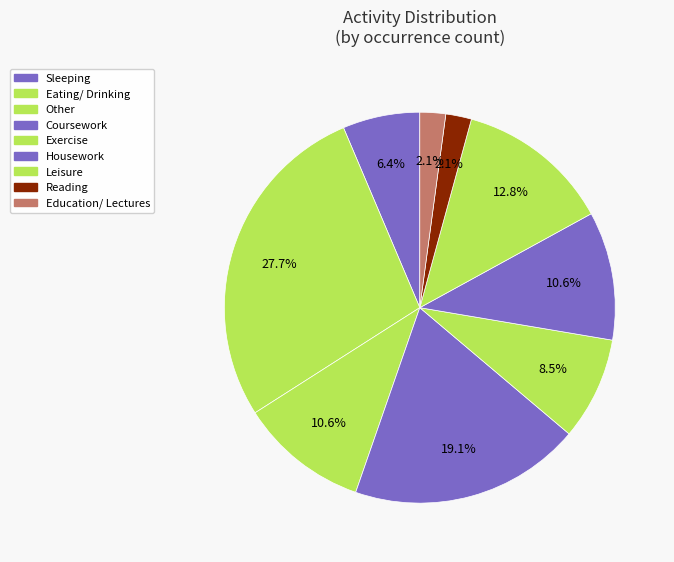

How many slices are in this pie chart?

9